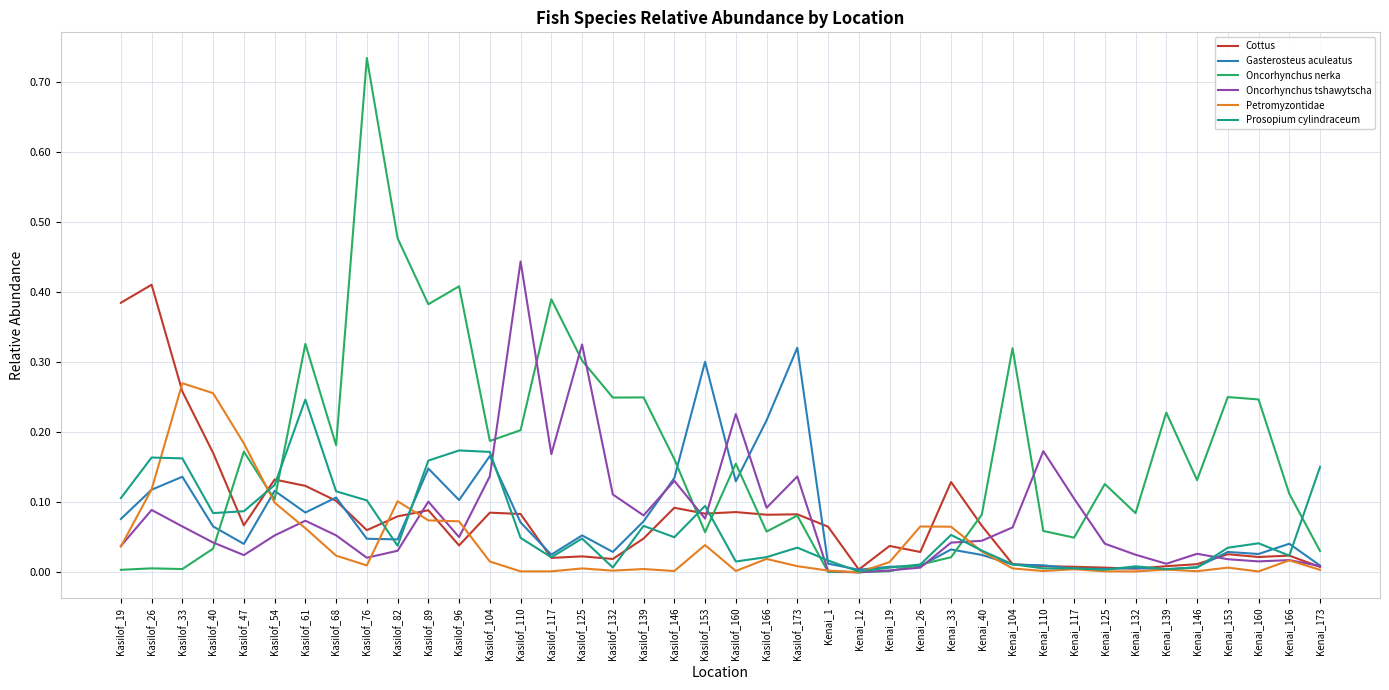

True or false: Oncorhynchus nerka has more than 1 interior local peaks.

True